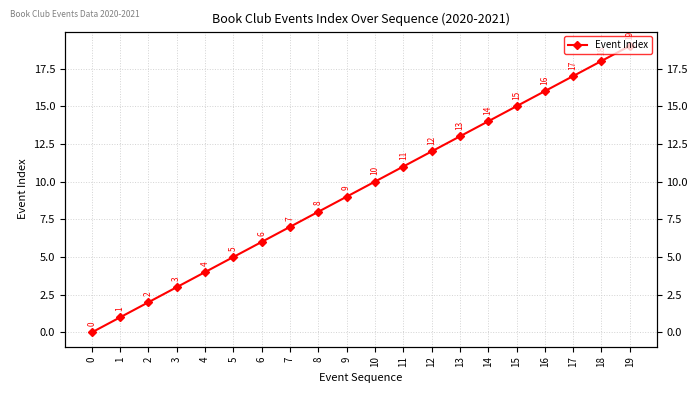

Is it true that the value at 13 is 21?

False